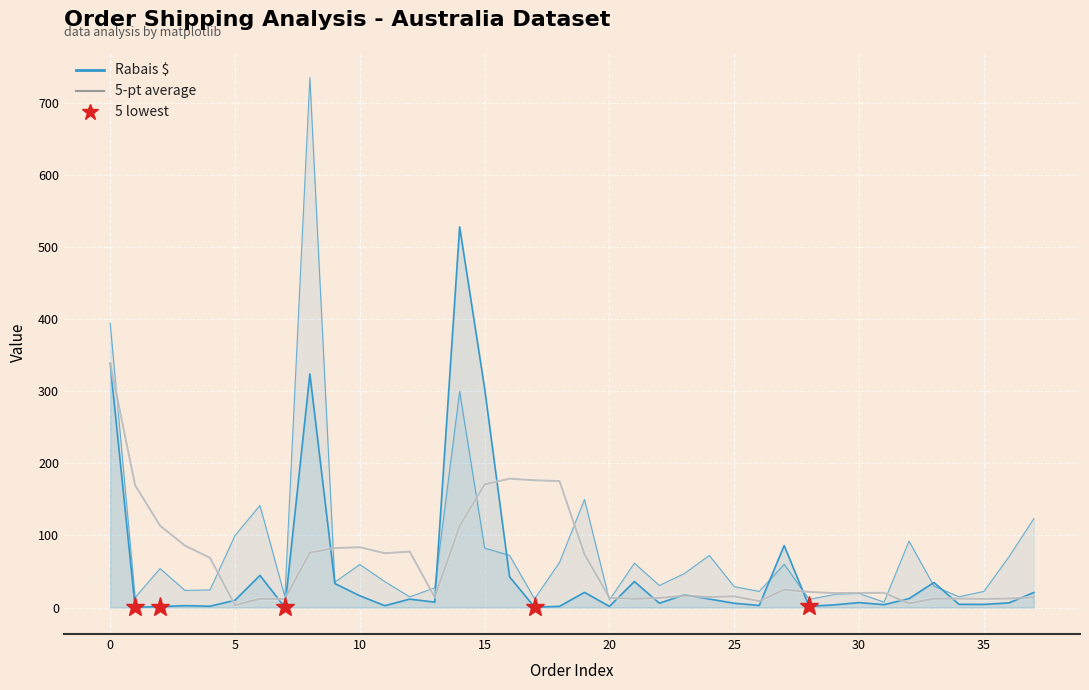

Reading left to right, list all the values displayed in this chart.

Rabais $: 338.7	0.4	1.3	2.6	1.8	10.1	44.6	0.2	324.0	33.3	16.3	2.6	11.6	7.5	527.9	304.0	42.6	0.5	1.6	21.1	1.6	36.1	6.0	17.7	11.8	5.9	2.9	85.9	1.6	3.7	6.8	4.0	12.3	34.7	4.5	4.3	6.4	20.9
Coût Expédition (×15): 394.5	14.0	54.0	23.7	24.4	99.9	141.6	14.8	735.0	35.2	59.7	36.0	14.8	27.3	299.8	82.5	72.3	12.2	62.5	149.8	10.5	61.5	30.6	47.1	72.3	28.9	22.4	60.0	11.4	18.0	19.5	7.5	92.1	29.9	15.0	22.4	70.2	123.3
5-pt average: 338.7	169.5	113.5	85.8	69.0	3.2	12.1	11.9	76.1	82.4	83.7	75.3	77.6	14.3	113.2	170.7	178.7	176.5	175.3	74.0	13.5	12.2	13.3	16.5	14.6	15.5	8.8	24.8	21.6	20.0	20.2	20.4	5.7	12.3	12.5	12.0	12.5	14.2